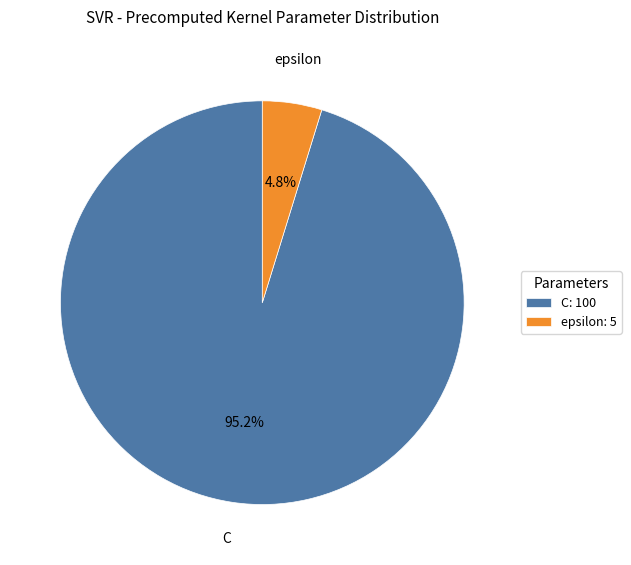

True or false: C accounts for 89% of the total.

False